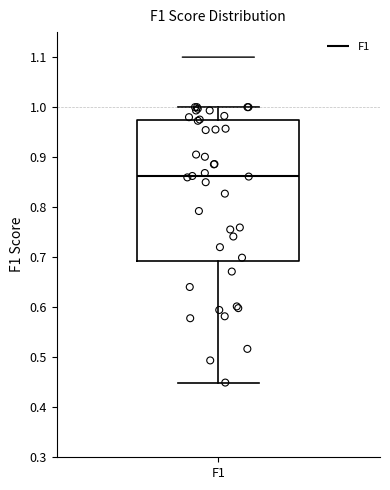

Read this box plot against the y-axis: the position of the median line, the range covered by the box, and the ends of both whiskers. The values are not printed on the chart, so give them approximately, as read against the axis.

median 0.86, box 0.69 to 0.97, whiskers 0.45 to 1.00